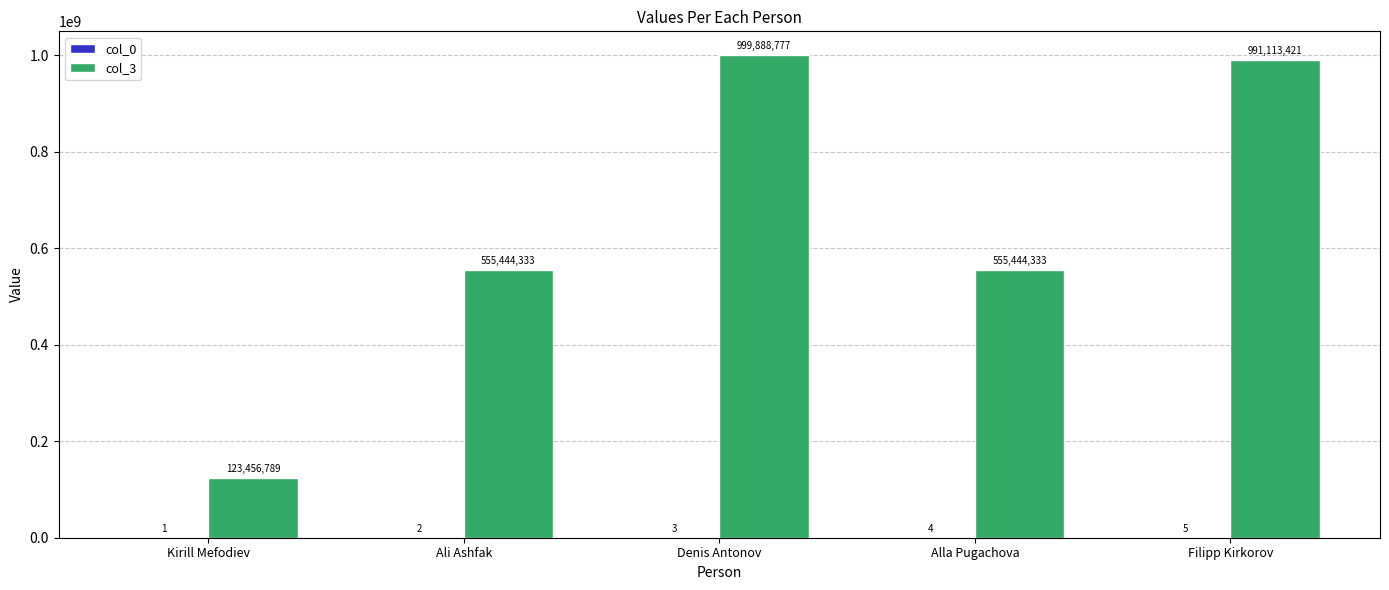

The col_3 series shows 991113421 at Filipp Kirkorov. True or false?

True